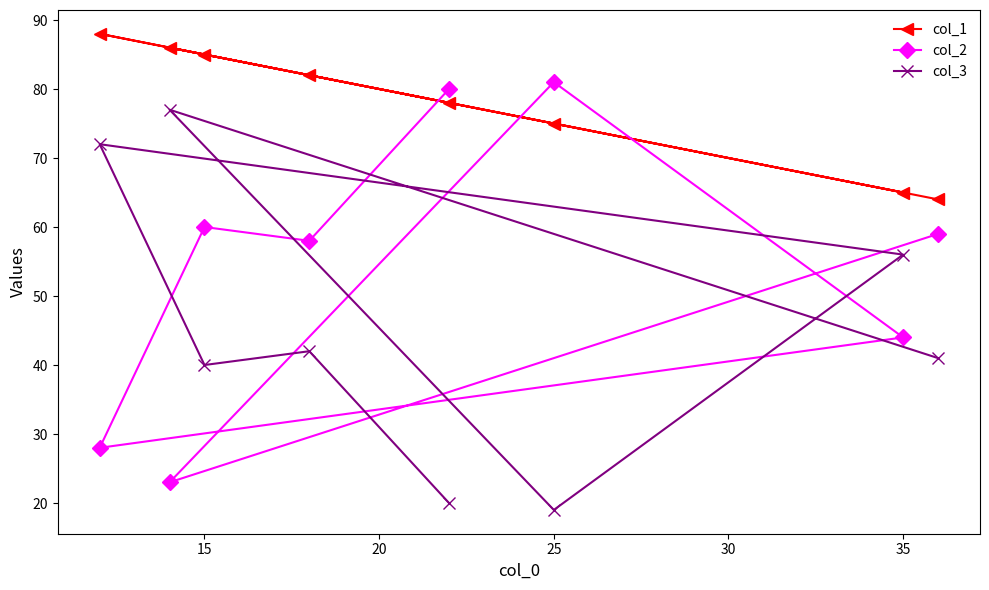

Is it true that col_1 equals 114 at 35?

False